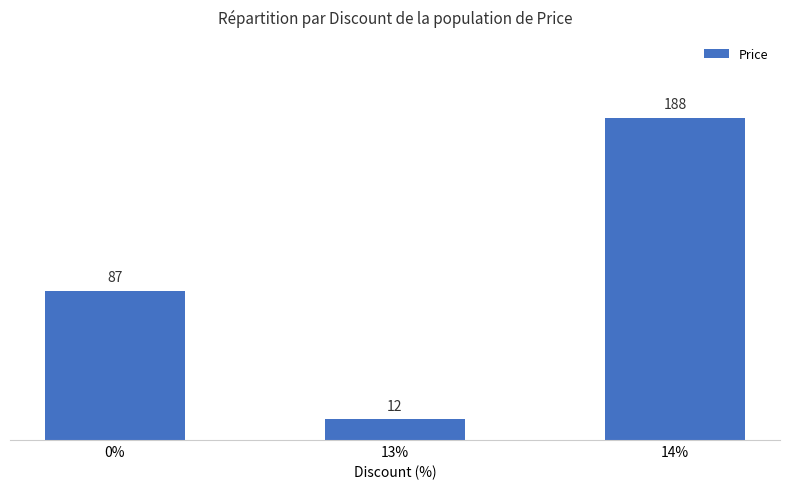

Approximately how many times larger is the value at 14% compared to 13%?

15.7